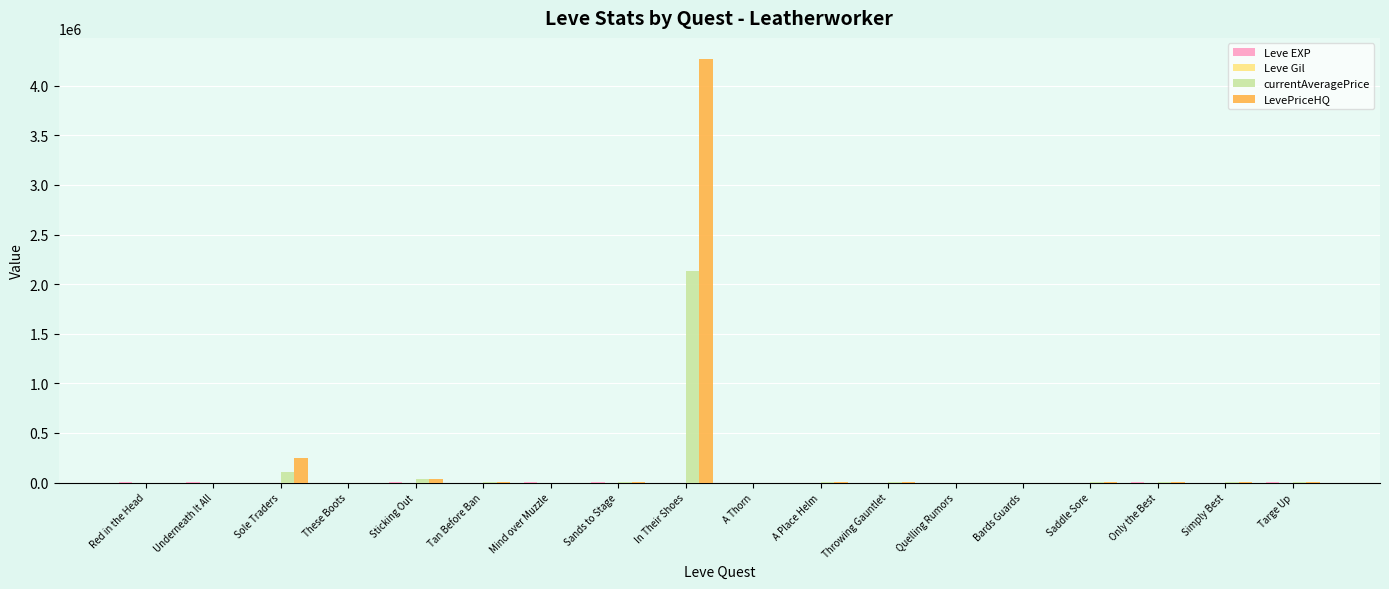

What is the sum of all LevePriceHQ values?

4595047